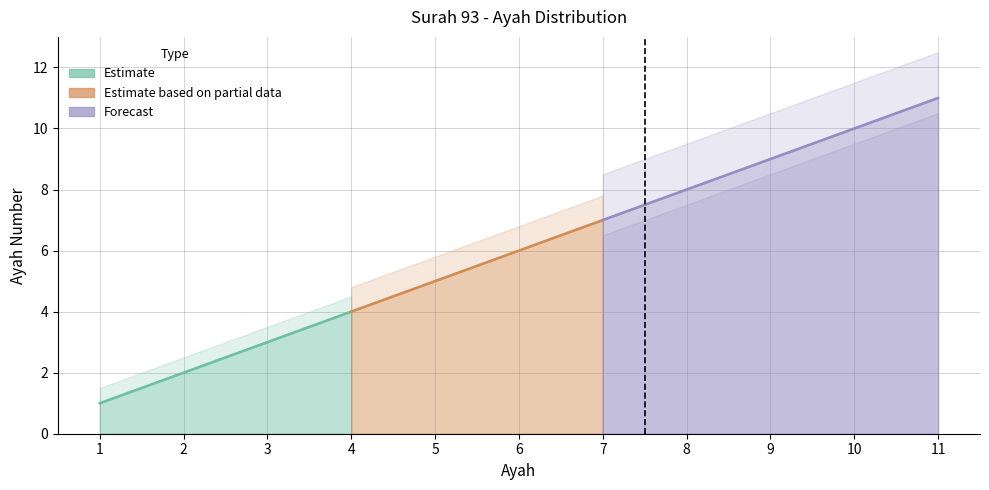

Is it true that the value at 9 is 4?

False